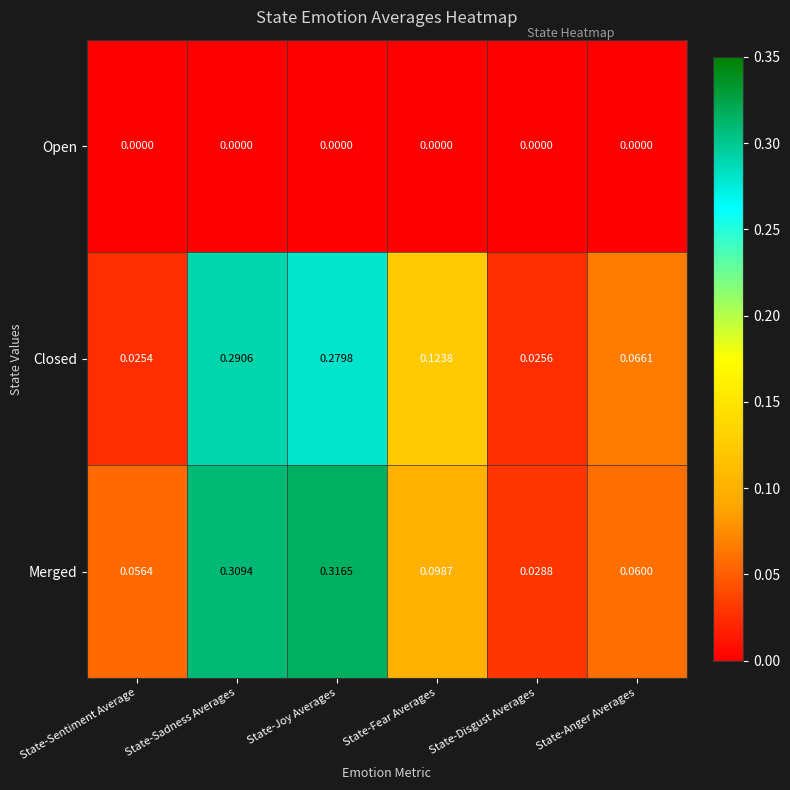

Which category has the highest value in the Closed series?

State-Sadness Averages